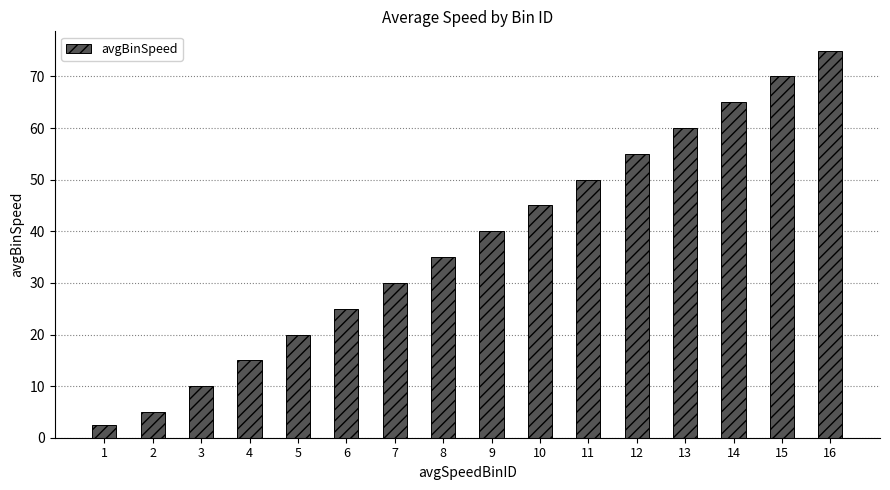

Between 7 and 8, which is larger?

8